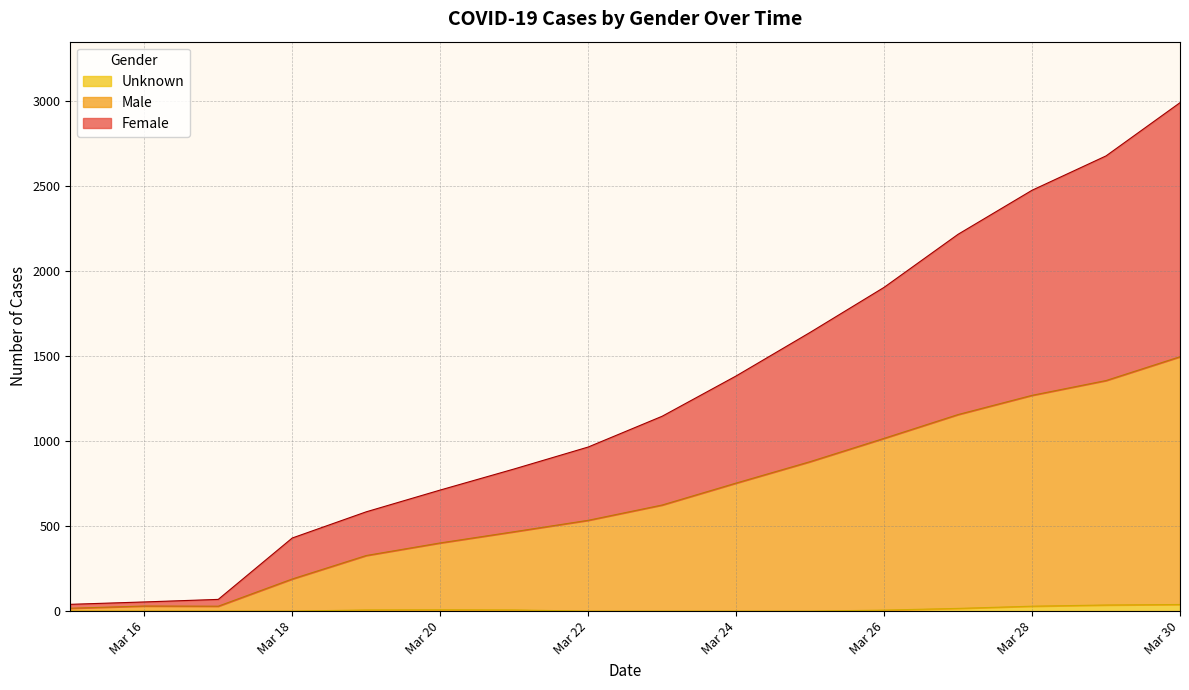

At which category is the sum across all series the highest?

Mar 30